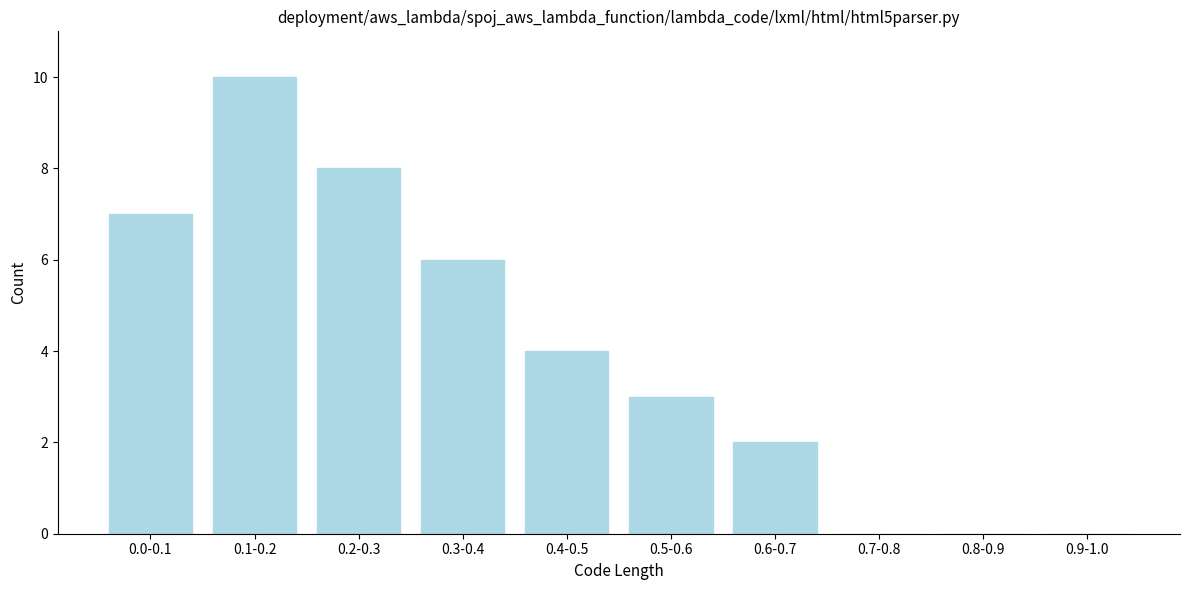

Reading right to left, list all the values displayed in this chart.

0.9-1.0=0	0.8-0.9=0	0.7-0.8=0	0.6-0.7=2	0.5-0.6=3	0.4-0.5=4	0.3-0.4=6	0.2-0.3=8	0.1-0.2=10	0.0-0.1=7